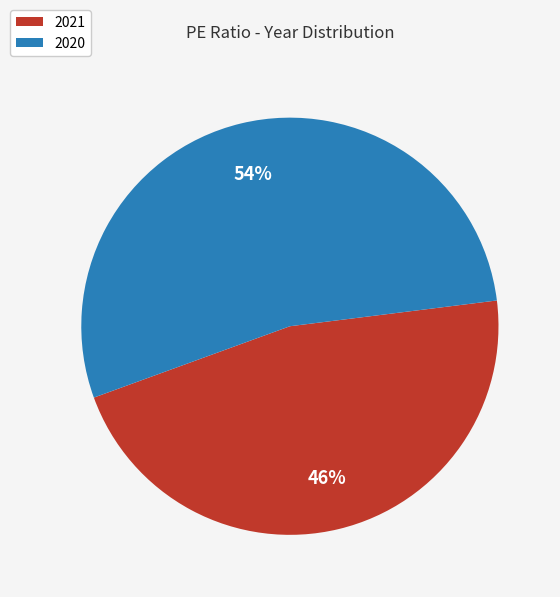

What is the smallest slice in the pie chart?

2021